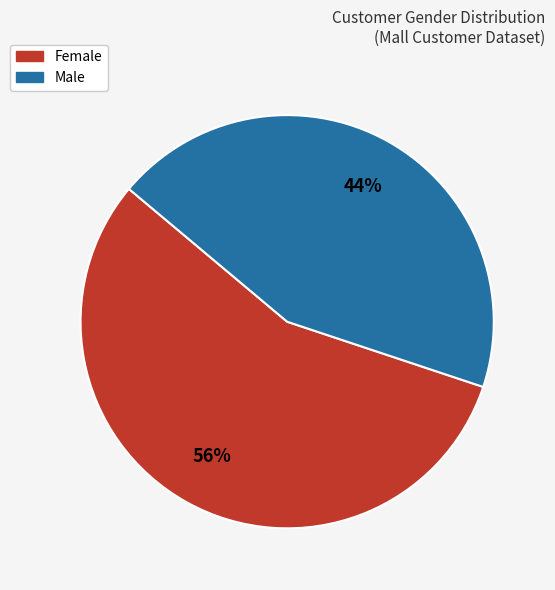

Count the number of slices in the pie.

2